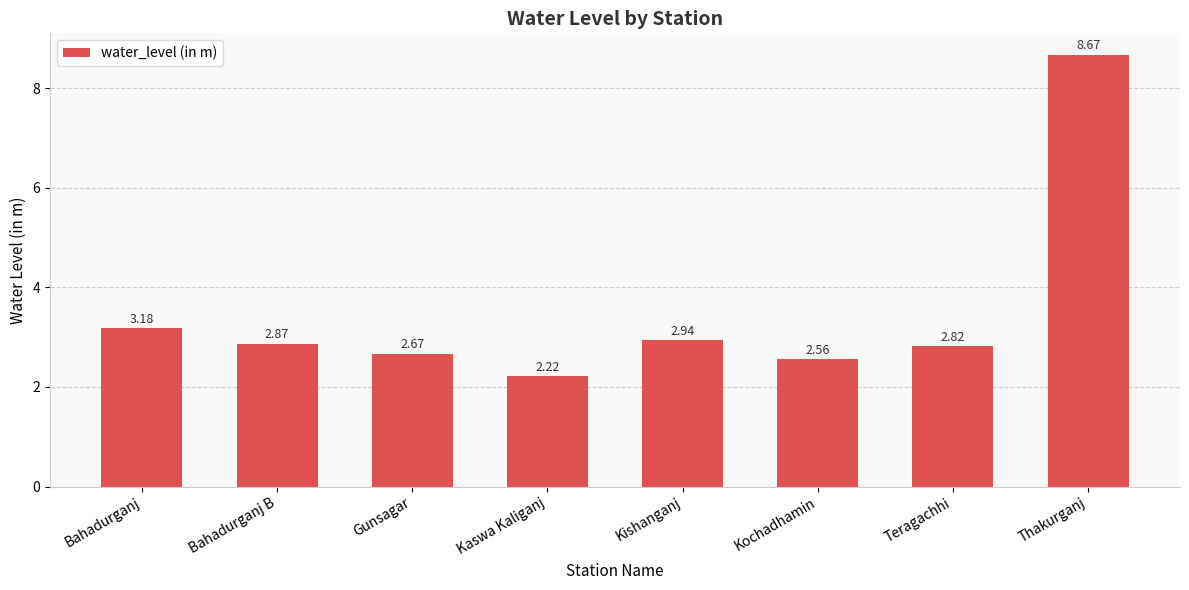

Which category has the lowest value across all series?

Kaswa Kaliganj